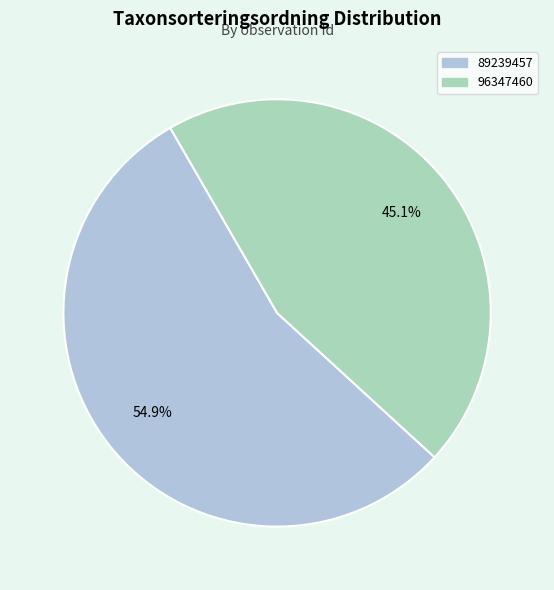

To the nearest percent, what portion does 89239457 represent?

55%